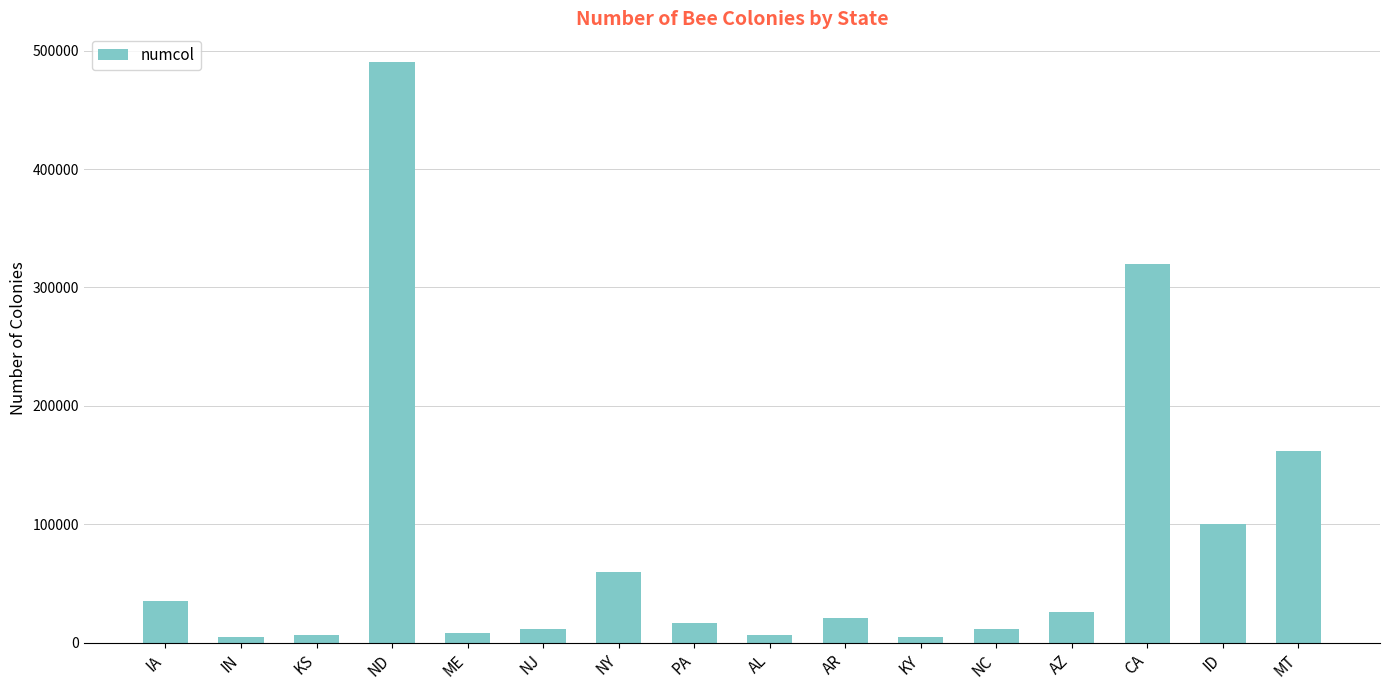

What is the label of the 2nd bar from the left?

IN